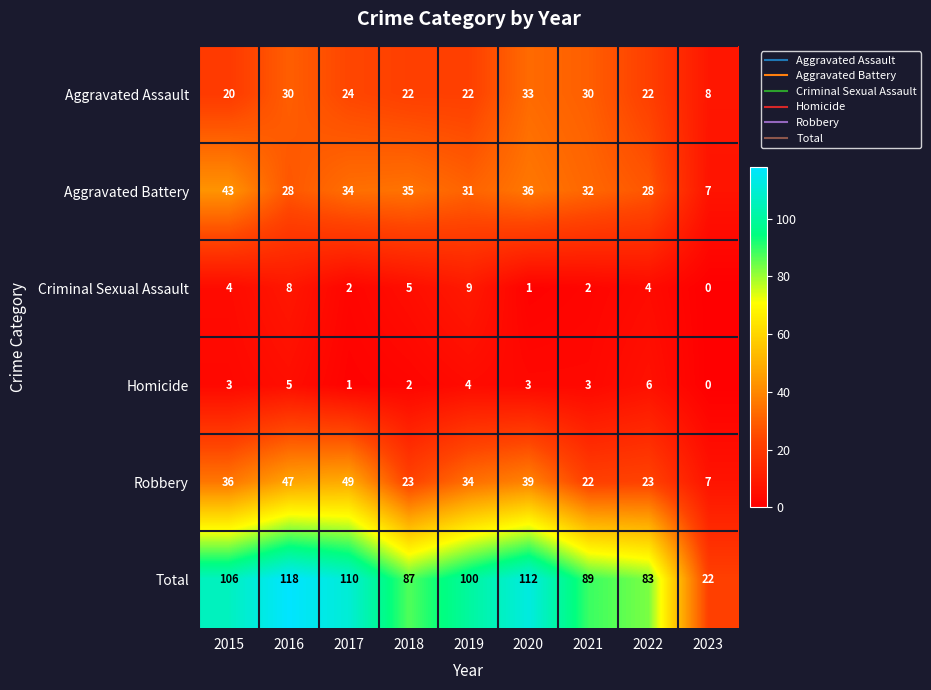

The Homicide series shows 1 at 2016. True or false?

False